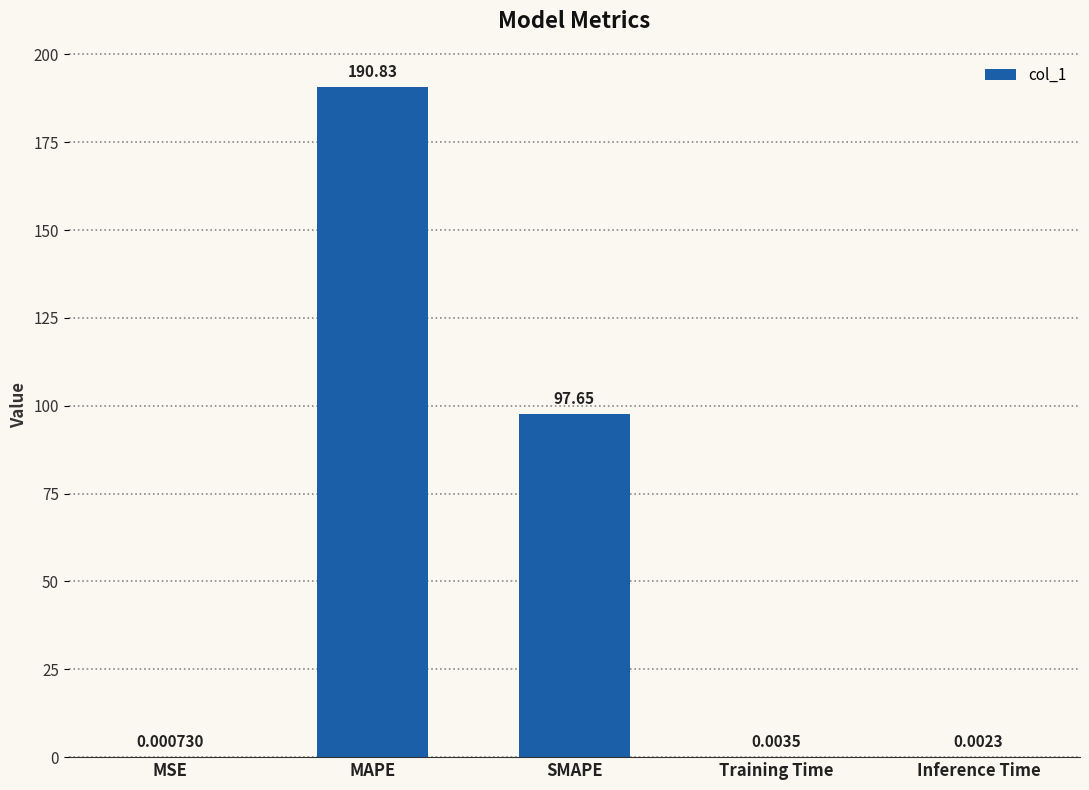

The chart shows a value of 56.4 at MAPE. True or false?

False